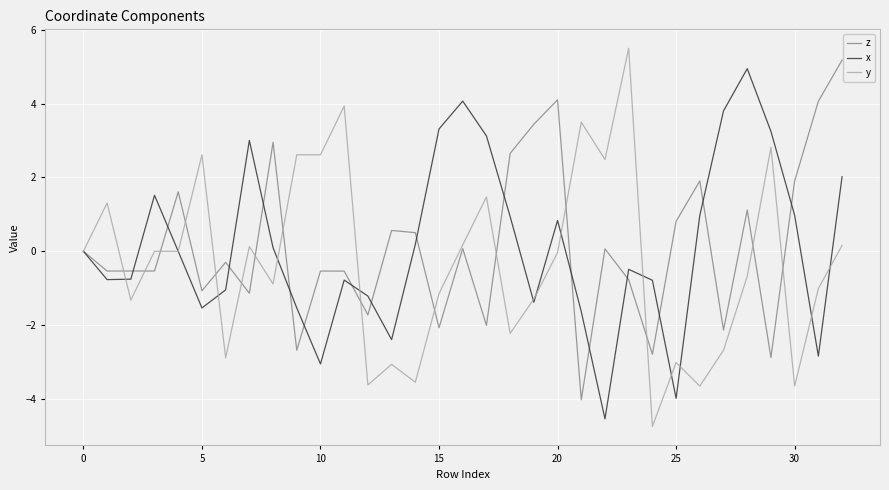

What is the difference between the maximum and second lowest values in the y series?

9.1